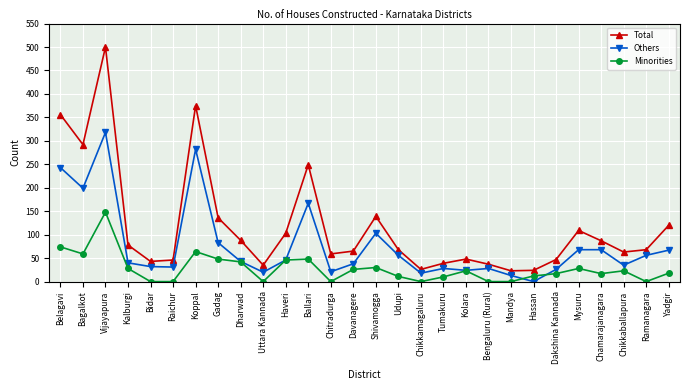

What is the difference between the Total values at Bagalkot and Ramanagara?

224